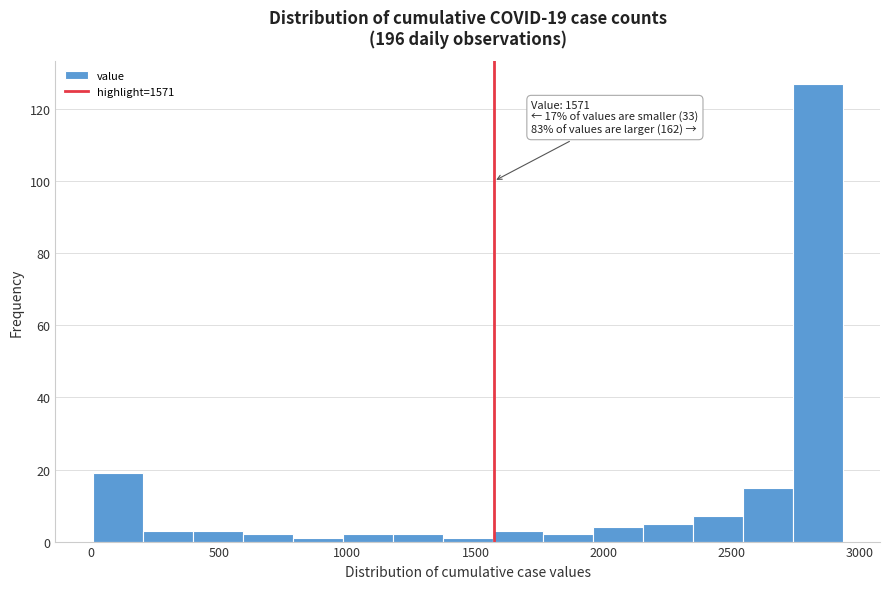

Around what value on the x-axis is the tallest bar? Give the approximate position of its centre, as read against the axis.

2850